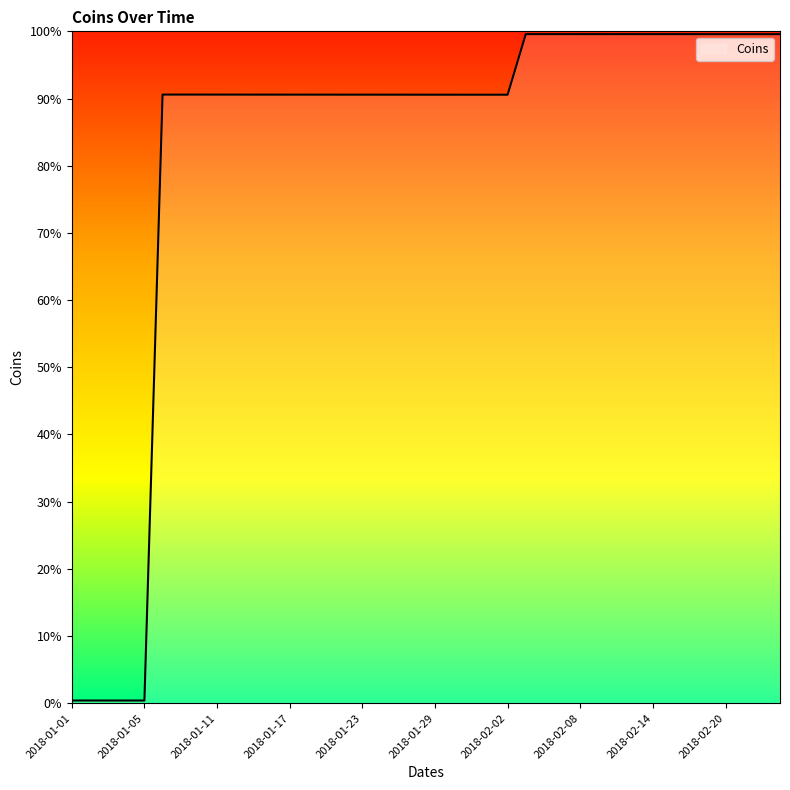

Rank the categories by value from highest to lowest.

2018-02-05, 2018-02-06, 2018-02-07, 2018-02-08, 2018-02-09, 2018-02-12, 2018-02-13, 2018-02-14, 2018-02-15, 2018-02-16, 2018-02-19, 2018-02-20, 2018-02-21, 2018-02-22, 2018-02-23, 2018-01-08, 2018-01-09, 2018-01-10, 2018-01-11, 2018-01-12, 2018-01-15, 2018-01-16, 2018-01-17, 2018-01-18, 2018-01-19, 2018-01-22, 2018-01-23, 2018-01-24, 2018-01-25, 2018-01-26, 2018-01-29, 2018-01-30, 2018-01-31, 2018-02-01, 2018-02-02, 2018-01-01, 2018-01-02, 2018-01-03, 2018-01-04, 2018-01-05